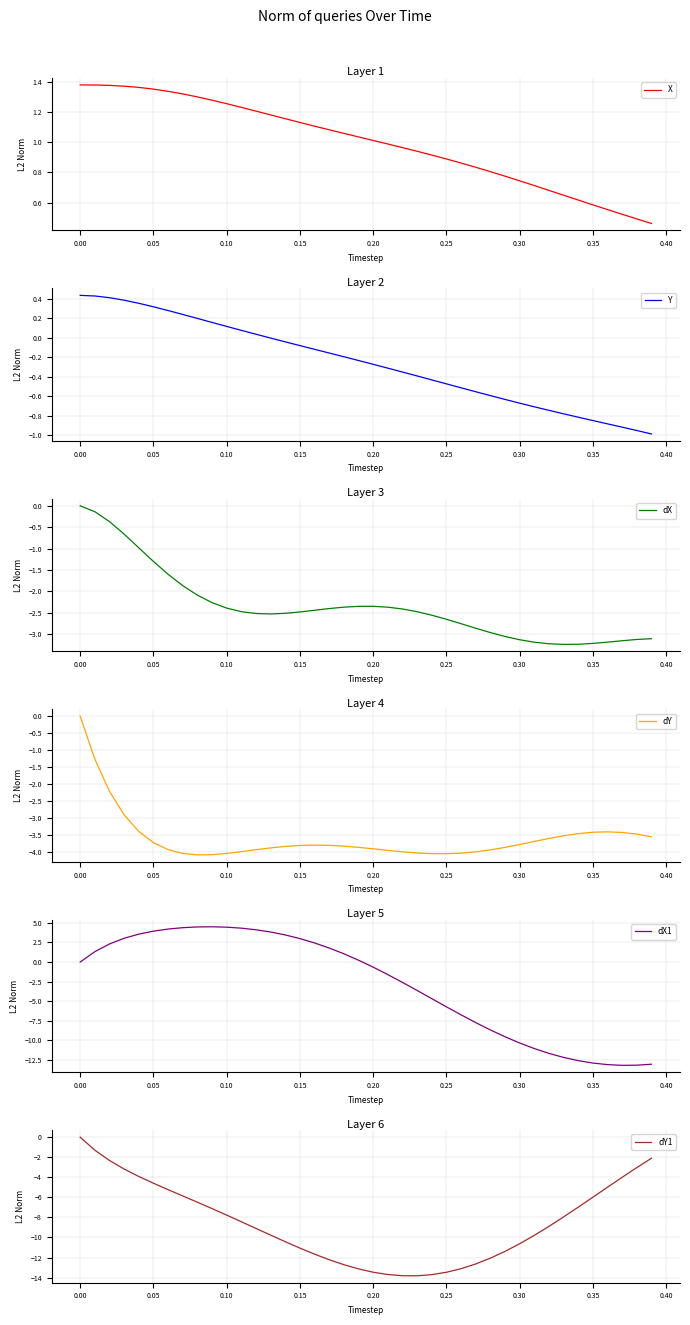

What is the value of the dX1 point at the 2nd from the left?

1.3